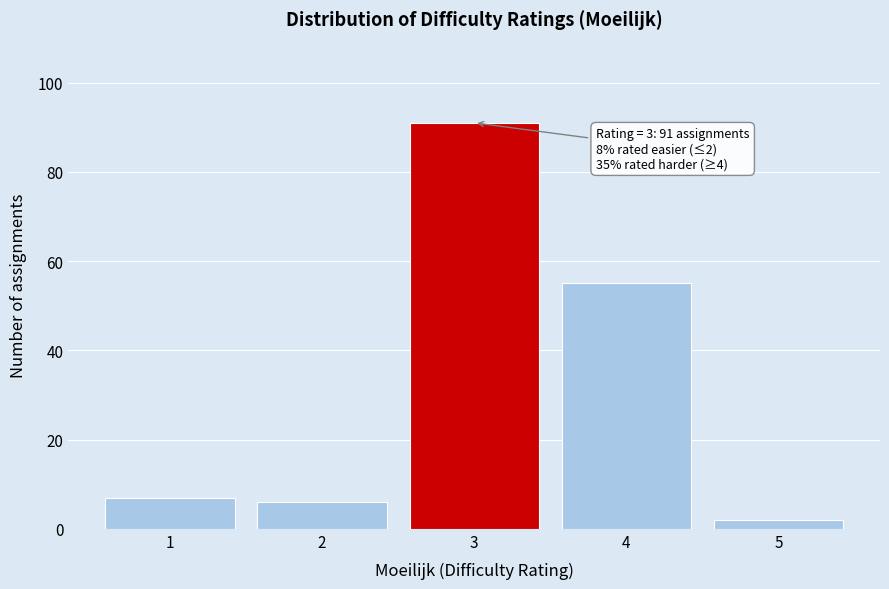

Reading right to left, list all the values displayed in this chart.

5=2	4=55	3=91	2=6	1=7